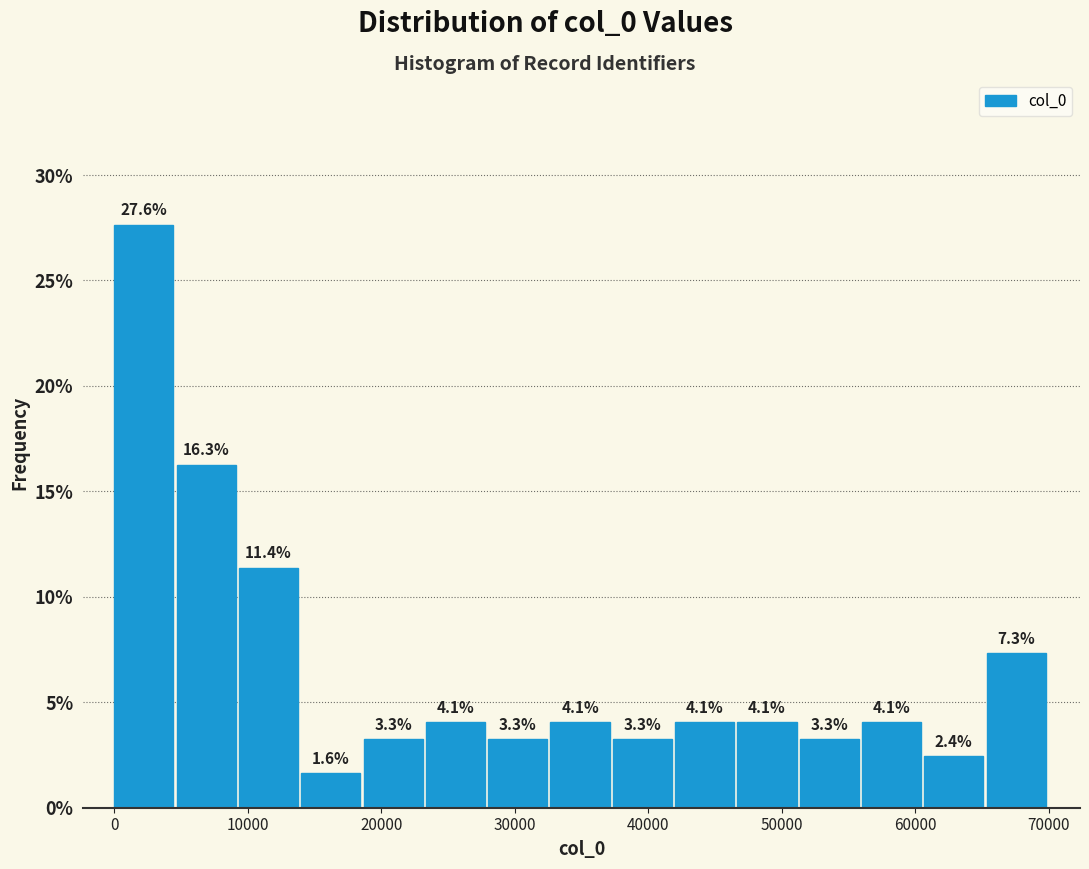

Reading left to right, list every bar in this chart as the range it spans on the x-axis followed by its height. The bar edges are not printed on the chart, so give them approximately, as read against the axis.

0 to 5000: 27.6
5000 to 9000: 16.3
9000 to 14000: 11.4
14000 to 19000: 1.6
19000 to 23000: 3.3
23000 to 28000: 4.1
28000 to 33000: 3.3
33000 to 37000: 4.1
37000 to 42000: 3.3
42000 to 47000: 4.1
47000 to 51000: 4.1
51000 to 56000: 3.3
56000 to 61000: 4.1
61000 to 65000: 2.4
65000 to 70000: 7.3